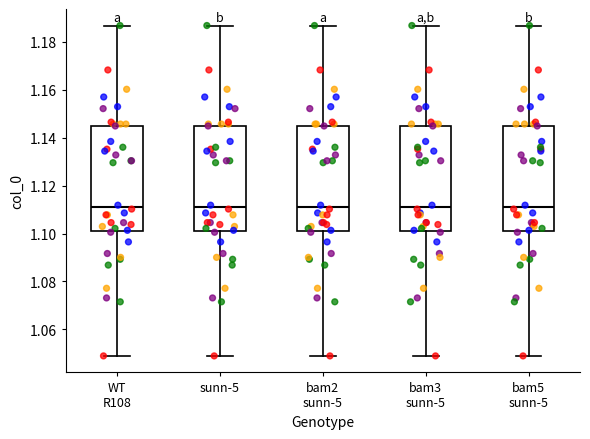

Reading left to right, transcribe this box plot: for each box, give where its median line is, the range the box spans, and where its two whiskers end, as read against the y-axis. The values are not printed on the chart, so give them approximately, as read against the axis.

WT R108: median 1.112, box 1.102 to 1.146, whiskers 1.048 to 1.186
sunn-5: median 1.112, box 1.102 to 1.146, whiskers 1.048 to 1.186
bam2 sunn-5: median 1.112, box 1.102 to 1.146, whiskers 1.048 to 1.186
bam3 sunn-5: median 1.112, box 1.102 to 1.146, whiskers 1.048 to 1.186
bam5 sunn-5: median 1.112, box 1.102 to 1.146, whiskers 1.048 to 1.186